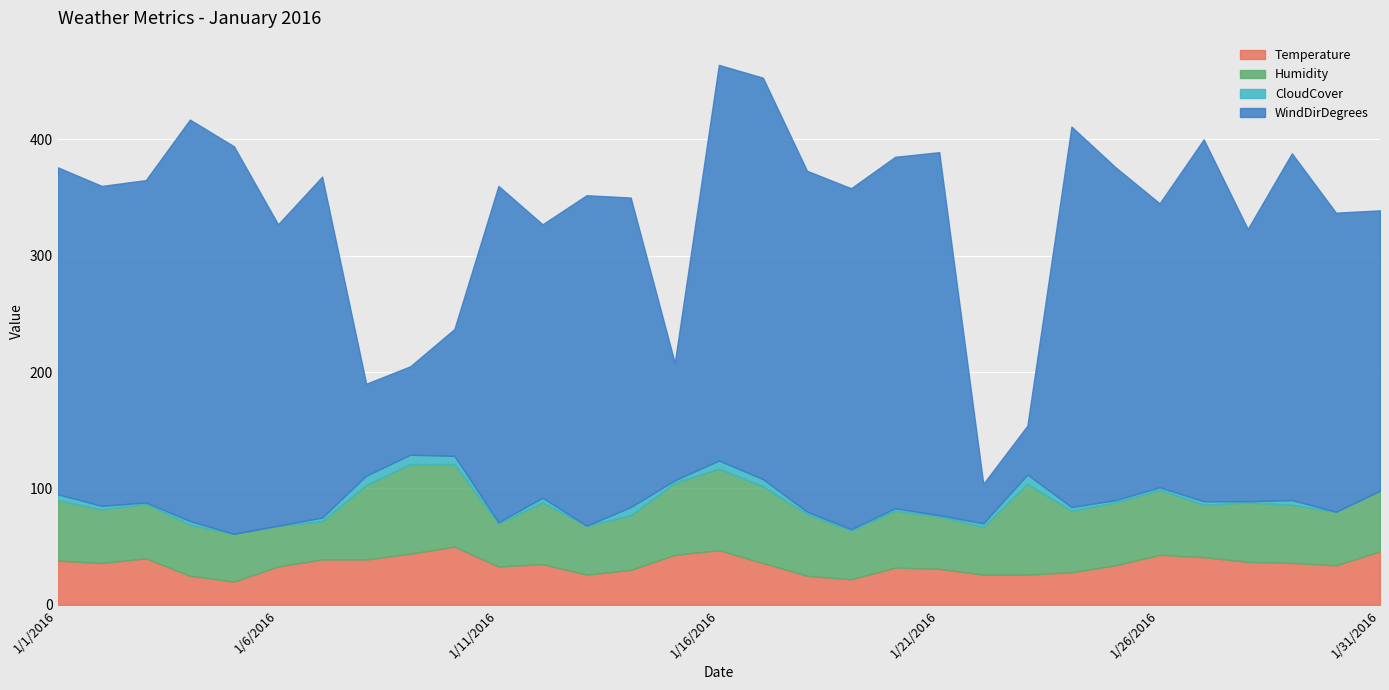

What is the label of the 19th point from the right?

1/13/2016